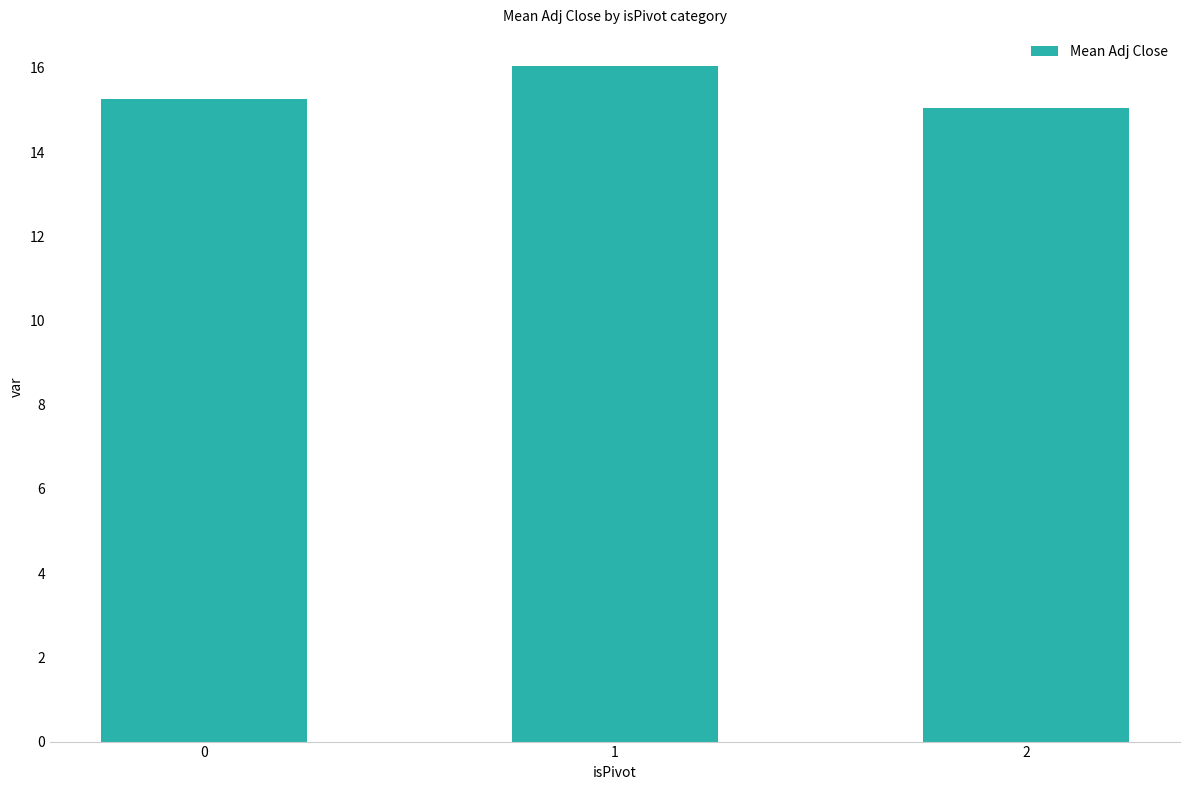

What is the difference between the maximum and minimum values?

1.0